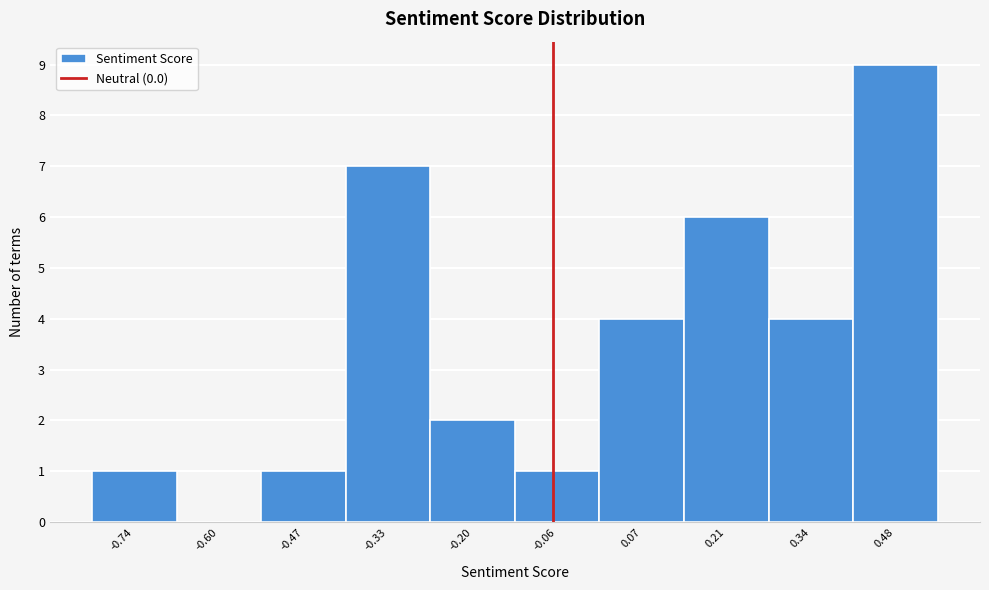

Reading left to right, what are all the values shown in this chart?

-0.74=1	-0.60=0	-0.47=1	-0.33=7	-0.20=2	-0.06=1	0.07=4	0.21=6	0.34=4	0.48=9